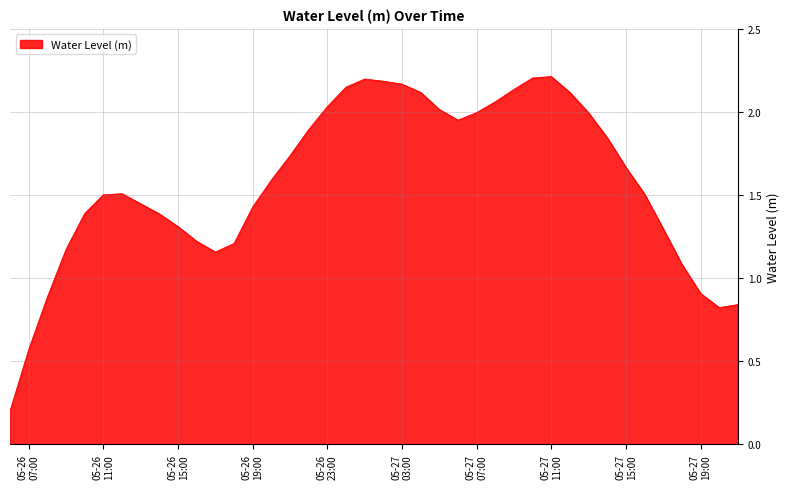

How many lines are shown in the chart?

1